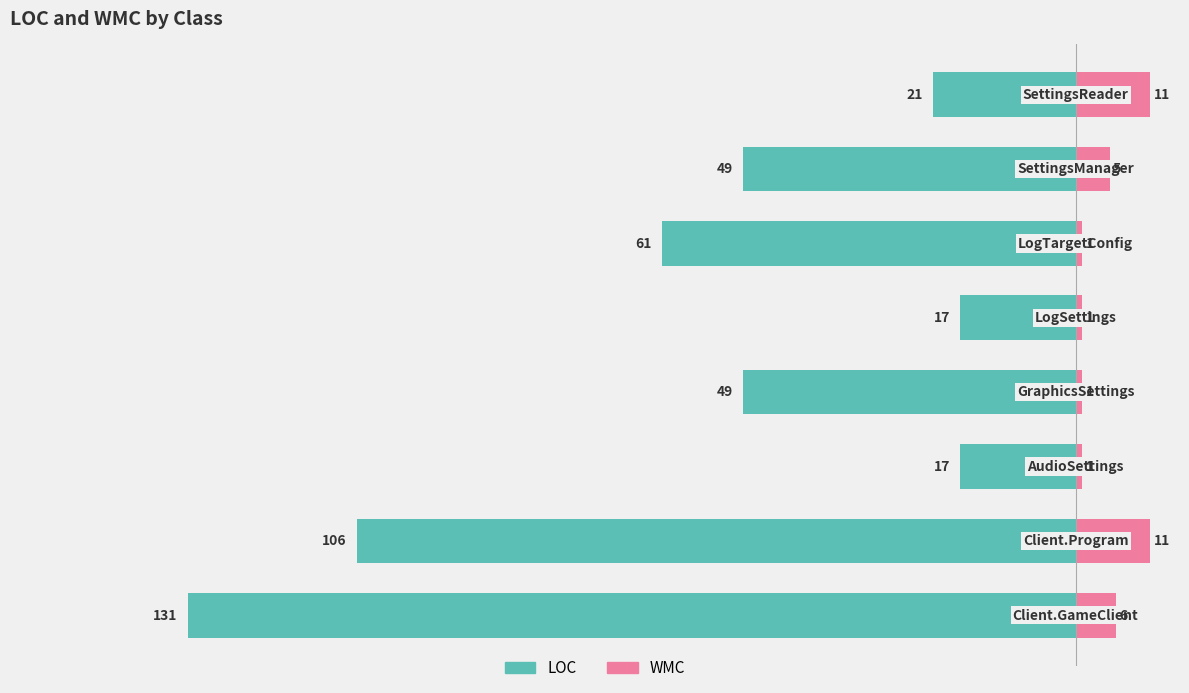

Which has a higher value, 1 or 3?

3